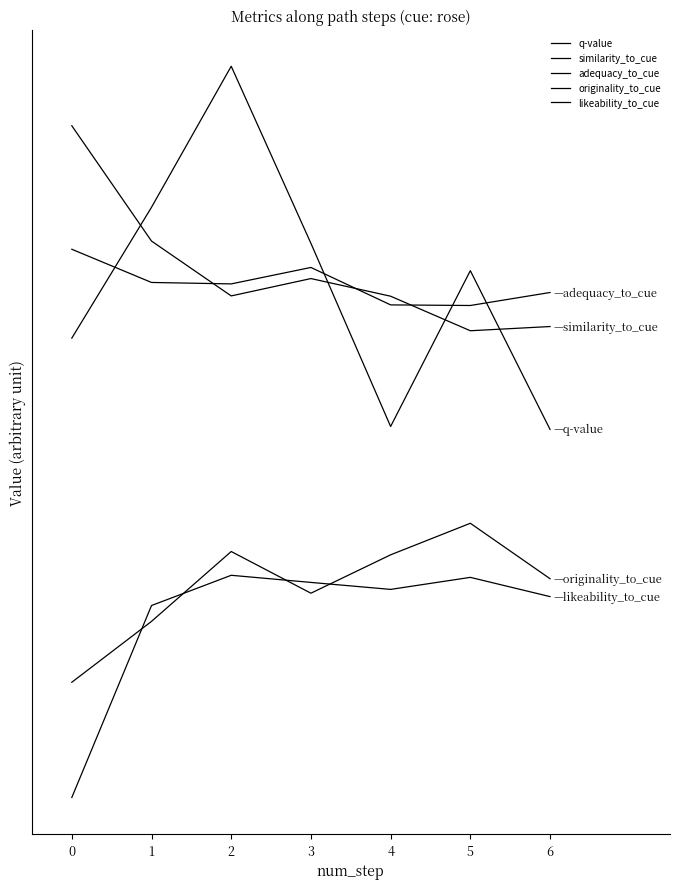

How many times do similarity_to_cue and q-value cross each other?

4